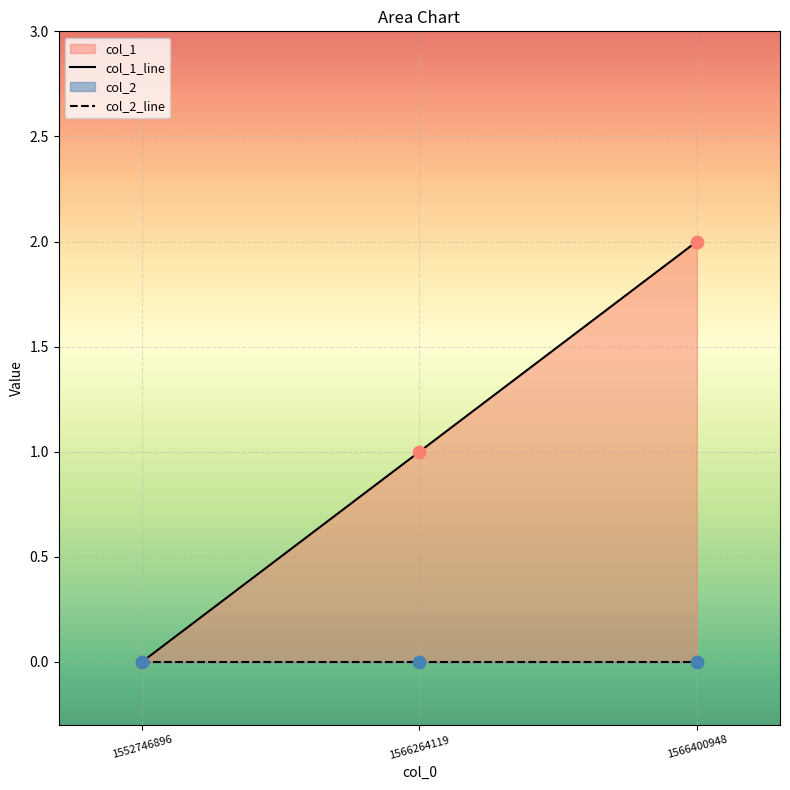

What is the ratio of the value at 1566264119 to the value at 1566400948?

0.5